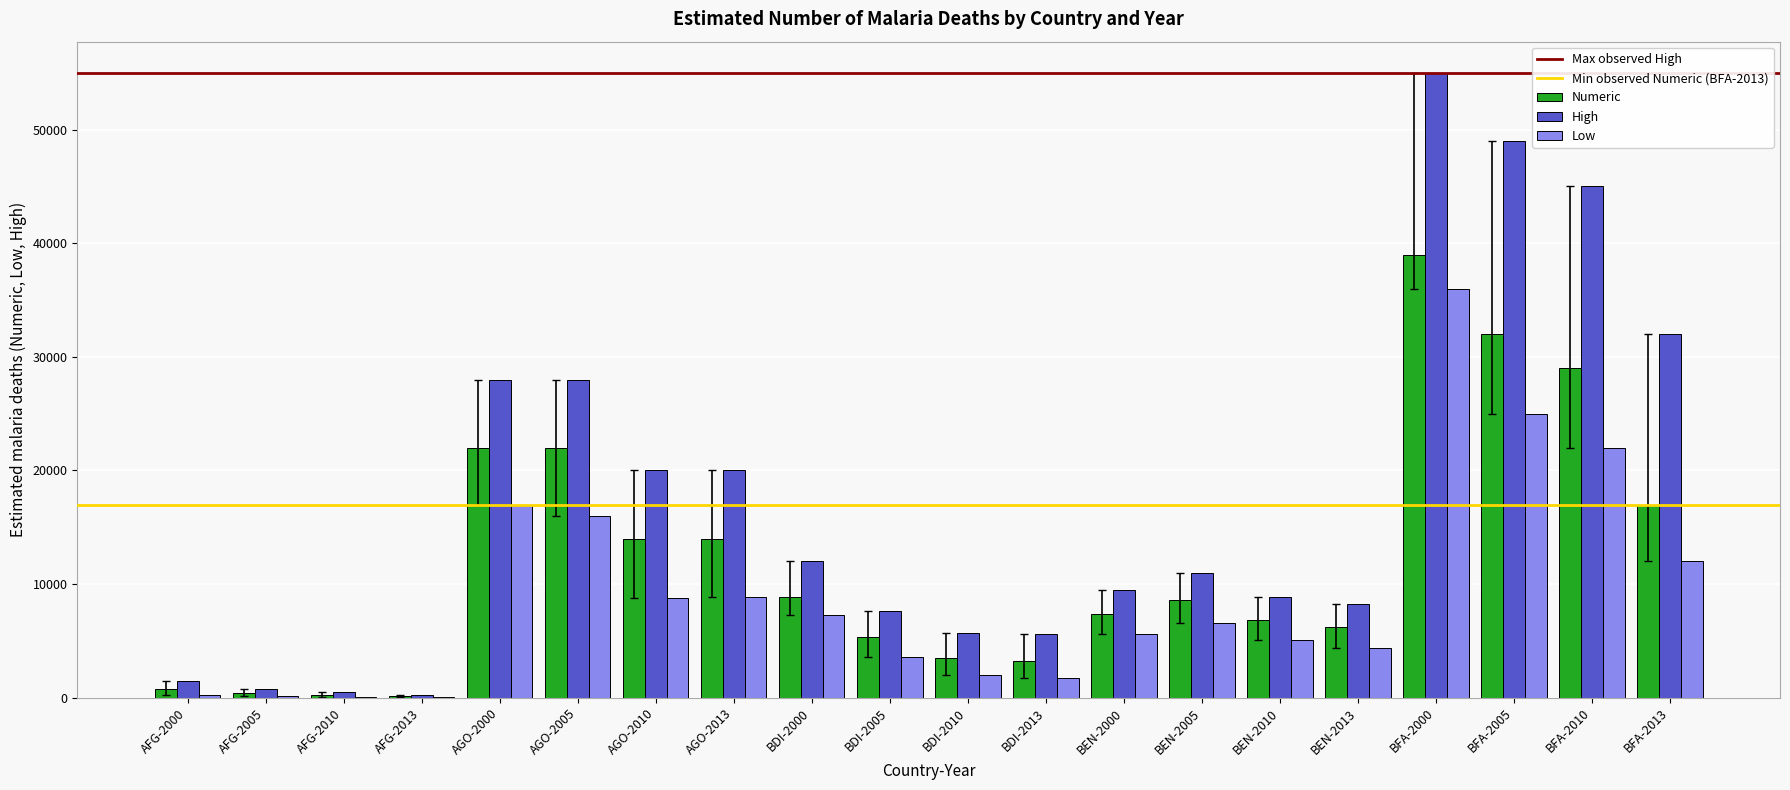

Between AGO-2000 and AGO-2013, which series saw the biggest shift?

Low